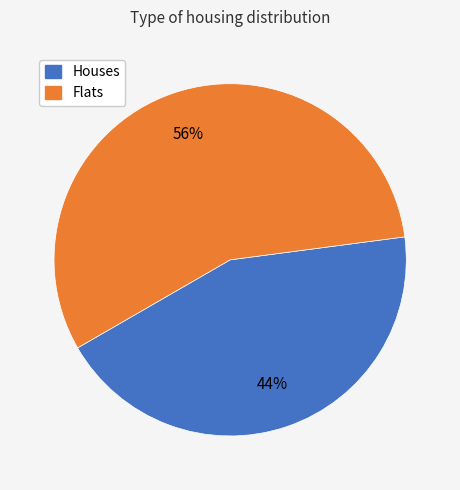

Is there any slice that represents more than half of the pie?

Yes